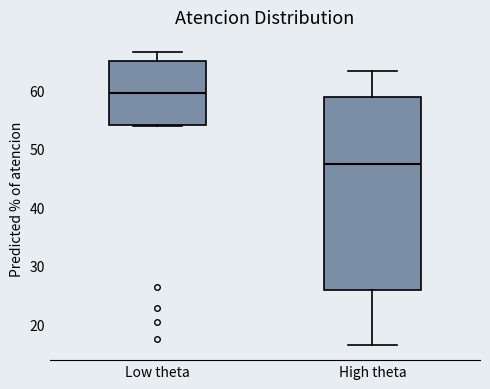

Which box has the highest median line?

Low theta